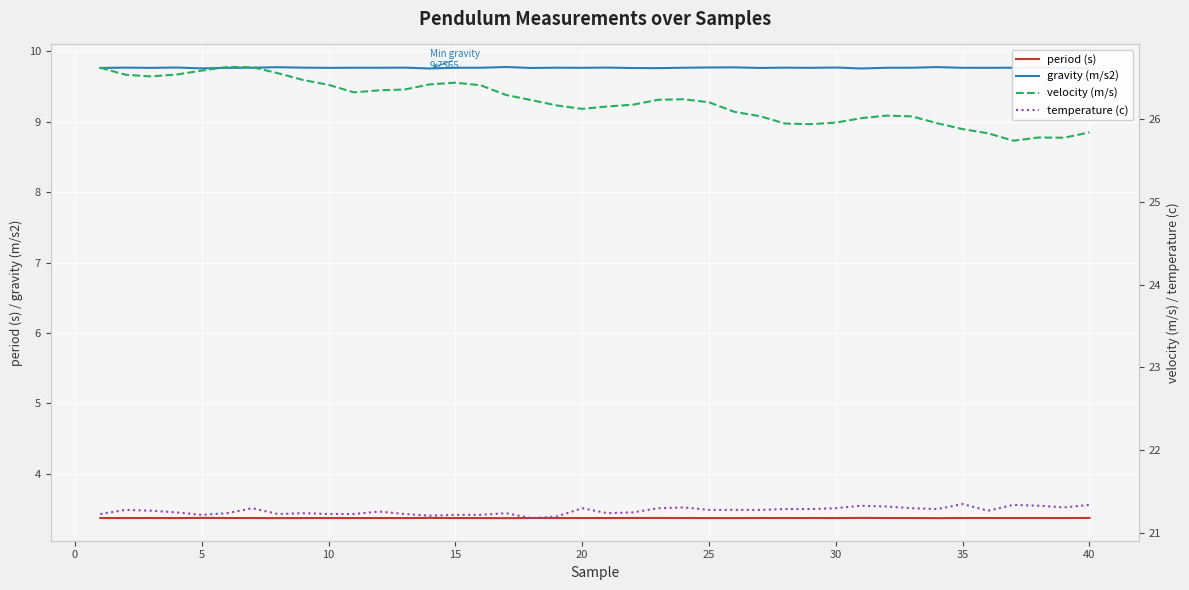

What is the lowest value of the gravity (m/s2) series?

9.8